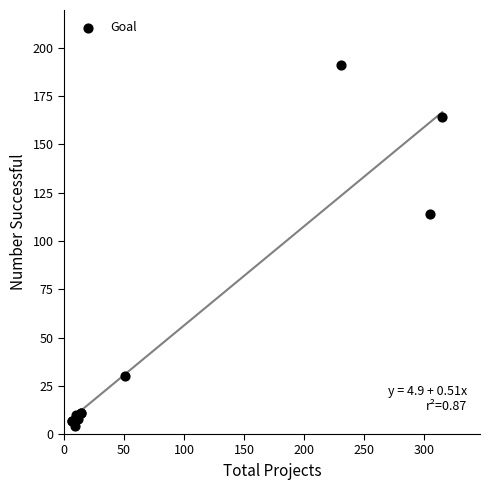

What Y value in the scatter plot is closest to 97?

114